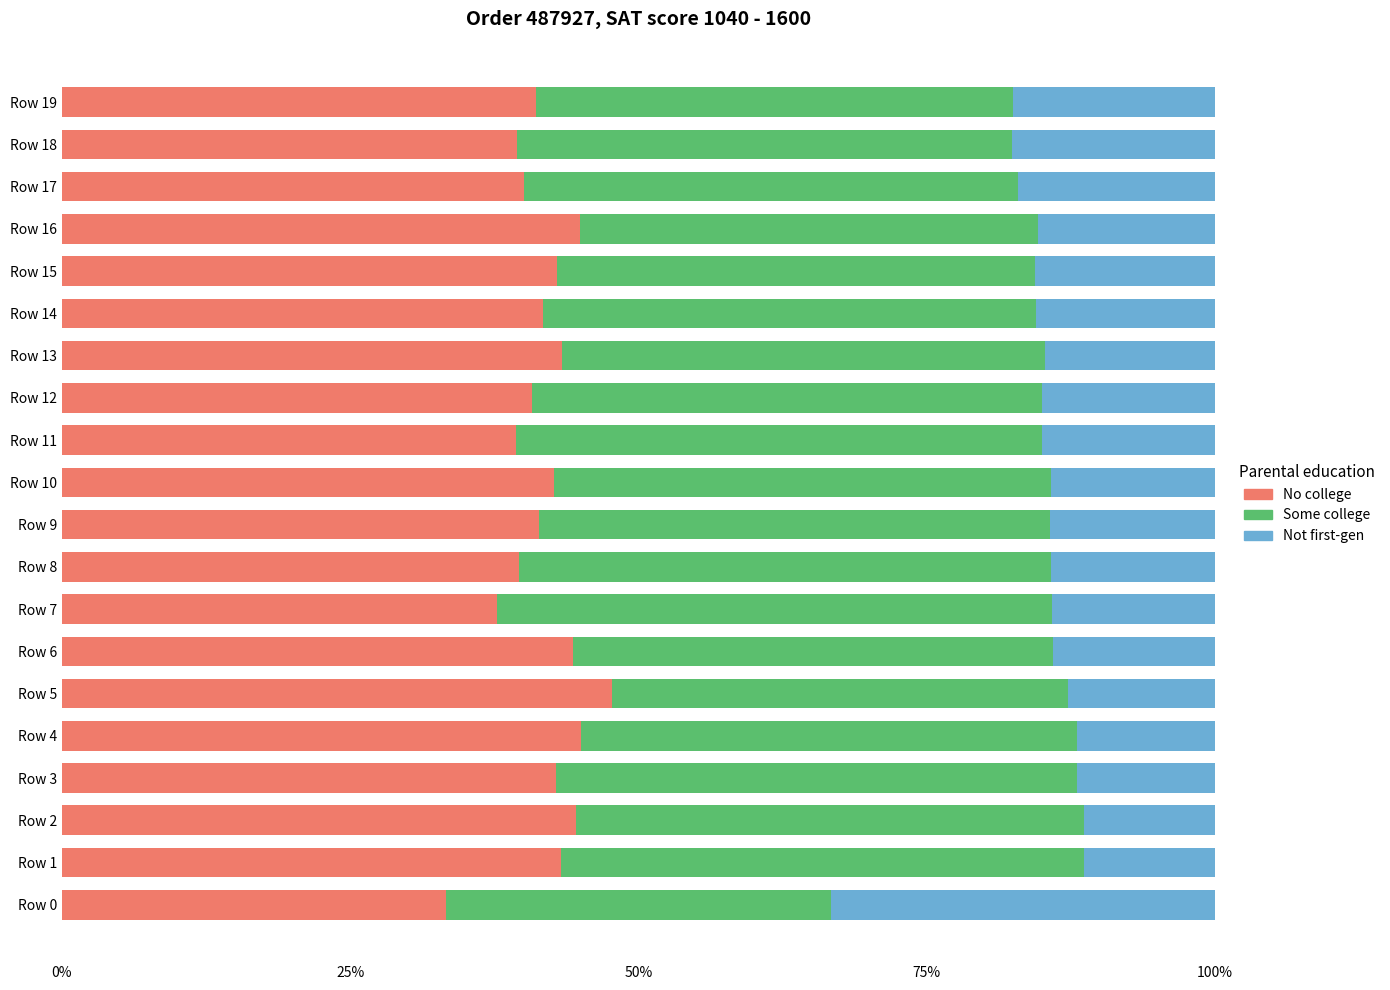

At how many categories does at least one series exceed 0?

20